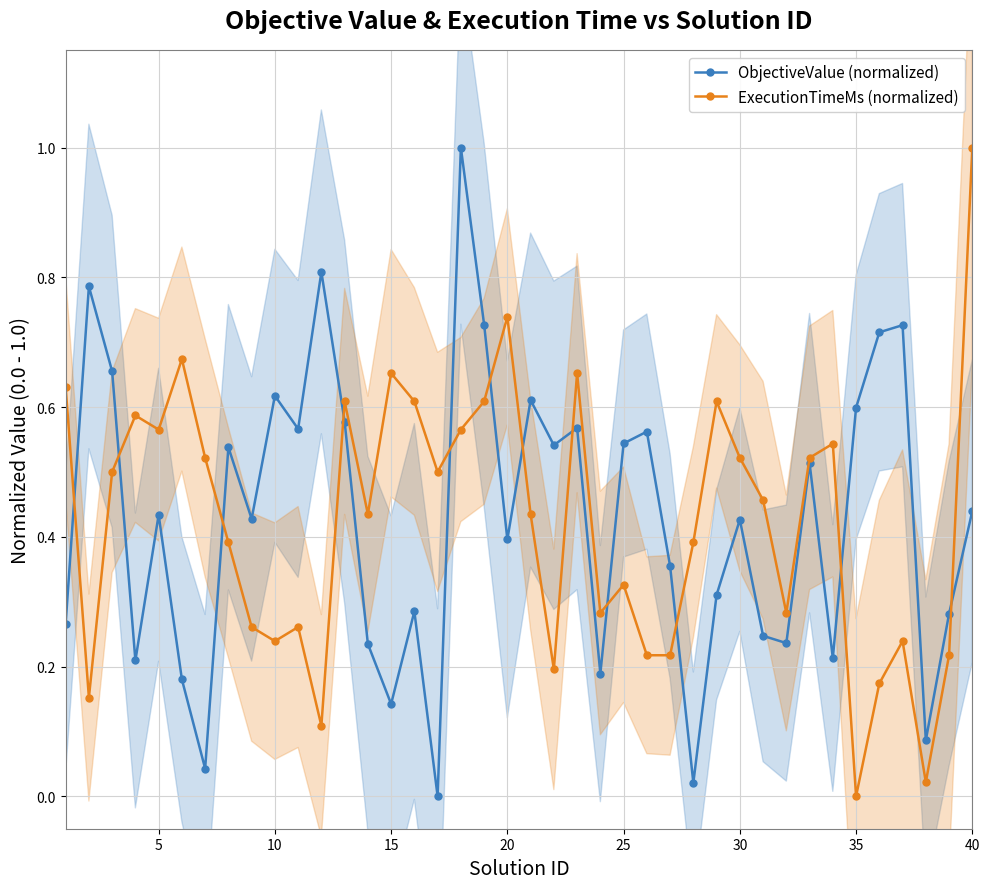

In ObjectiveValue (normalized), how many points are higher than both neighbors (excluding endpoints)?

13